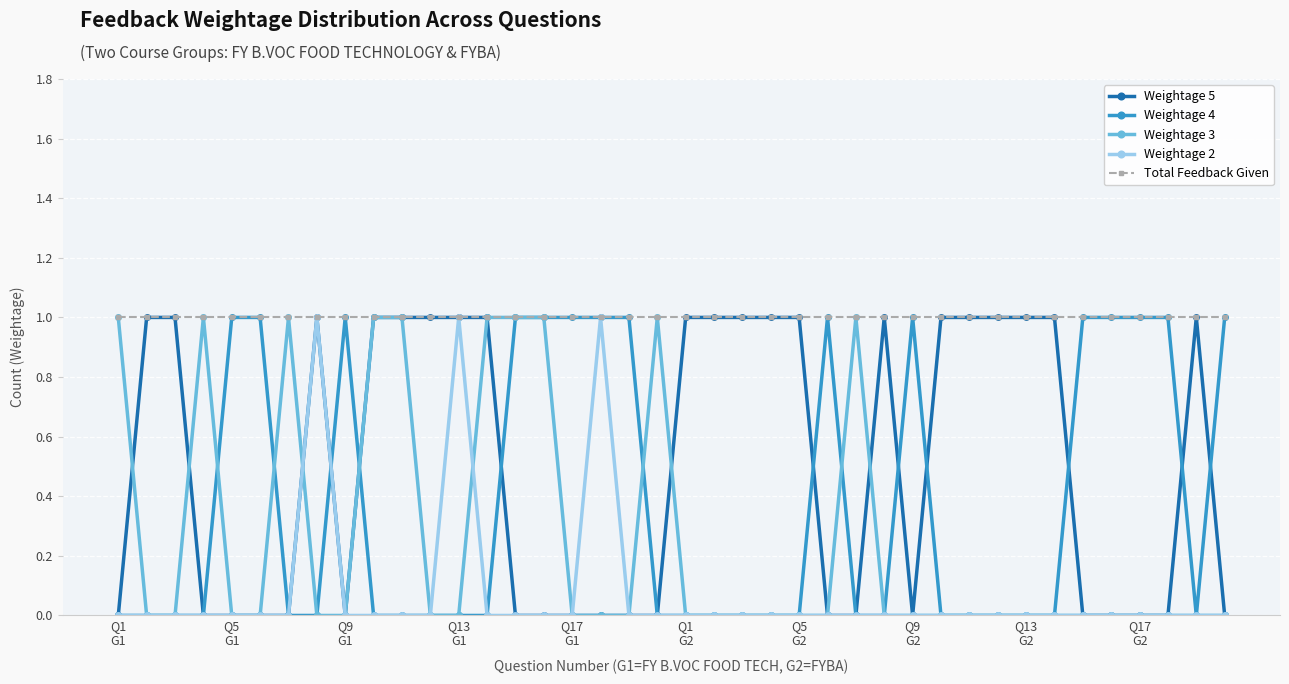

Count the Weightage 2 values in the range 0 to 1.

40